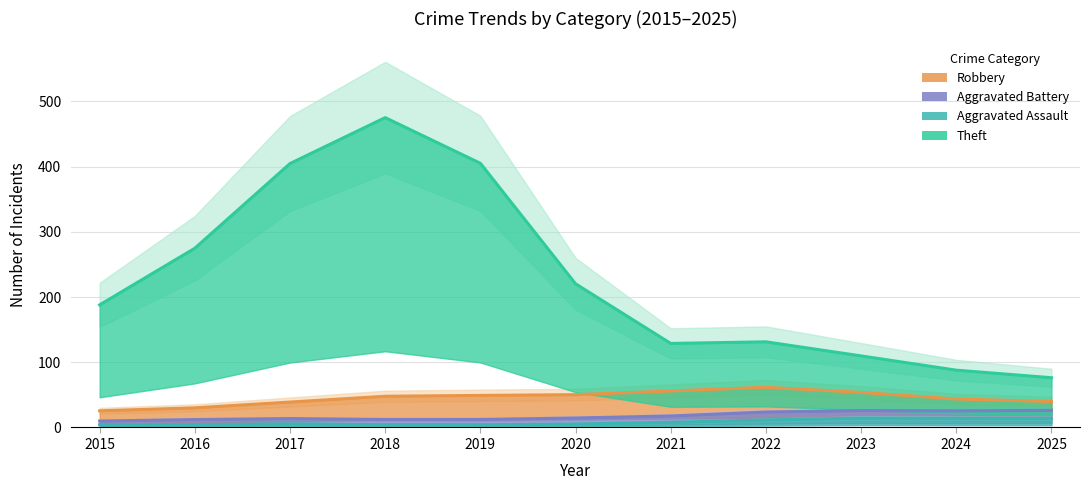

True or false: Theft and Robbery intersect in this chart.

False